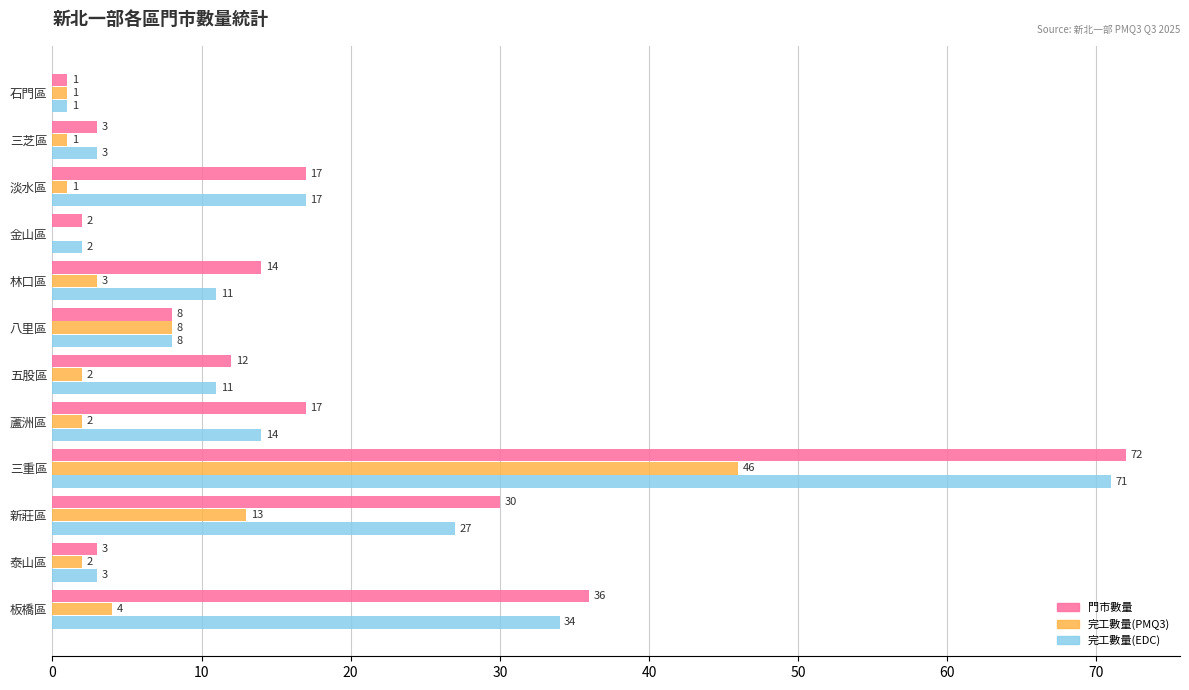

What is the average value of the 完工數量(PMQ3) series?

7